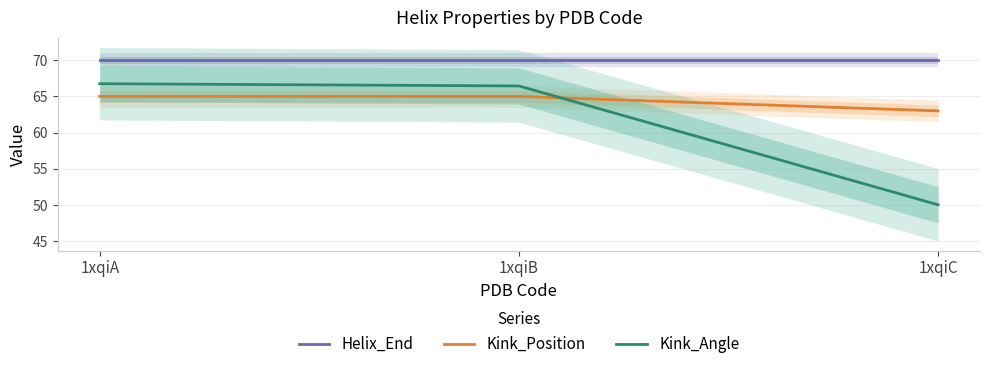

How many values in the Kink_Angle series are below 66?

1